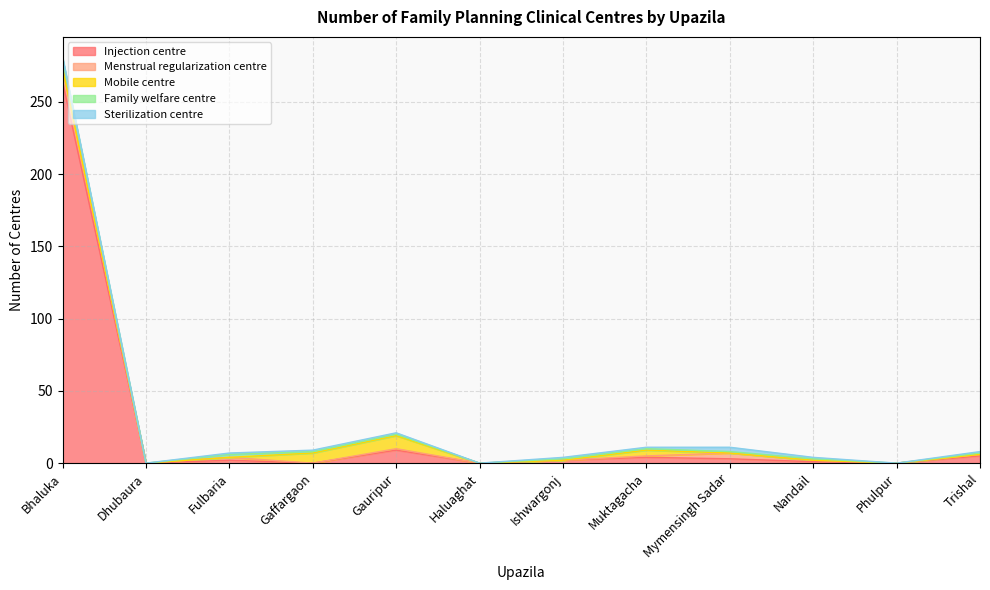

What is the average value of the Sterilization centre series?

1